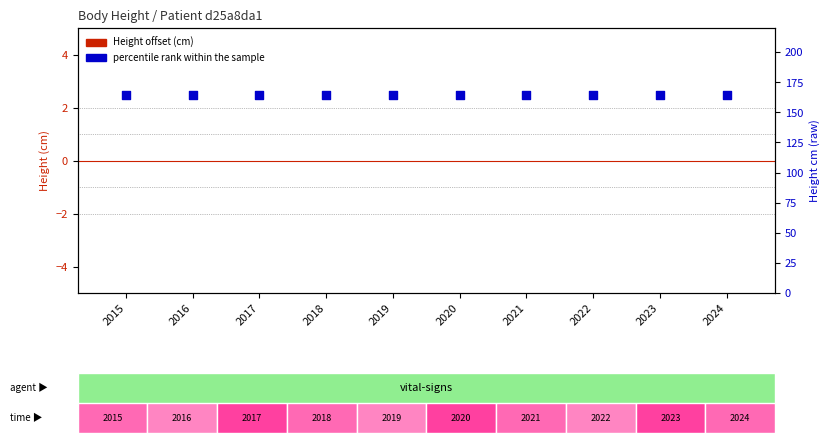

Which series has the largest Y range (max minus min)?

Body Height (offset from mean)